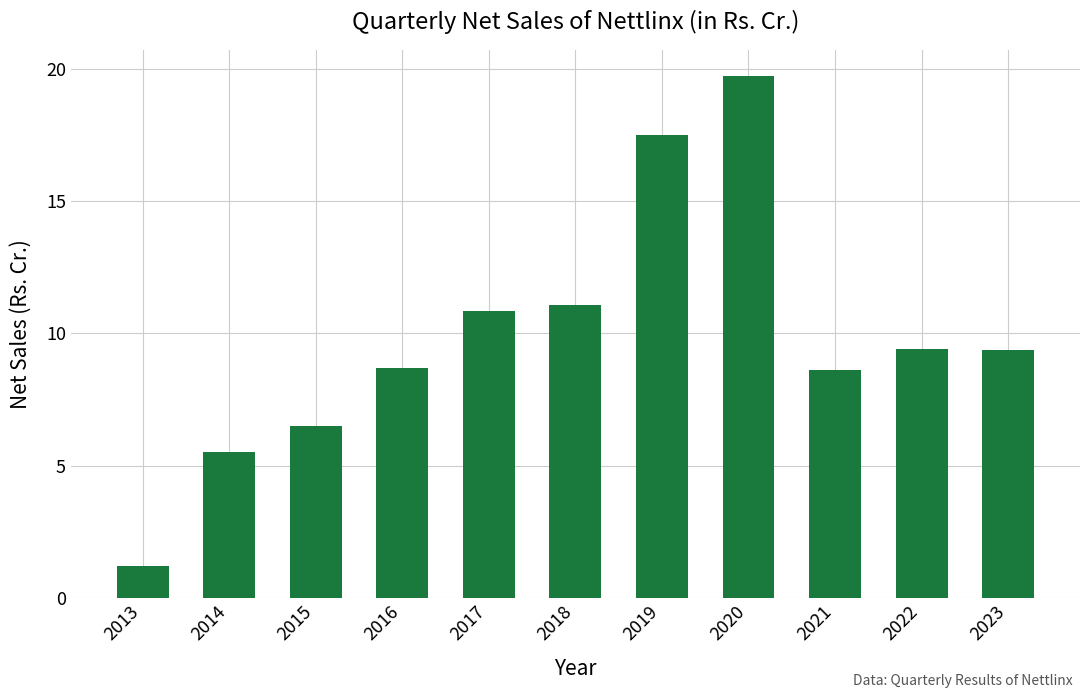

Read the value at 2022.

9.4